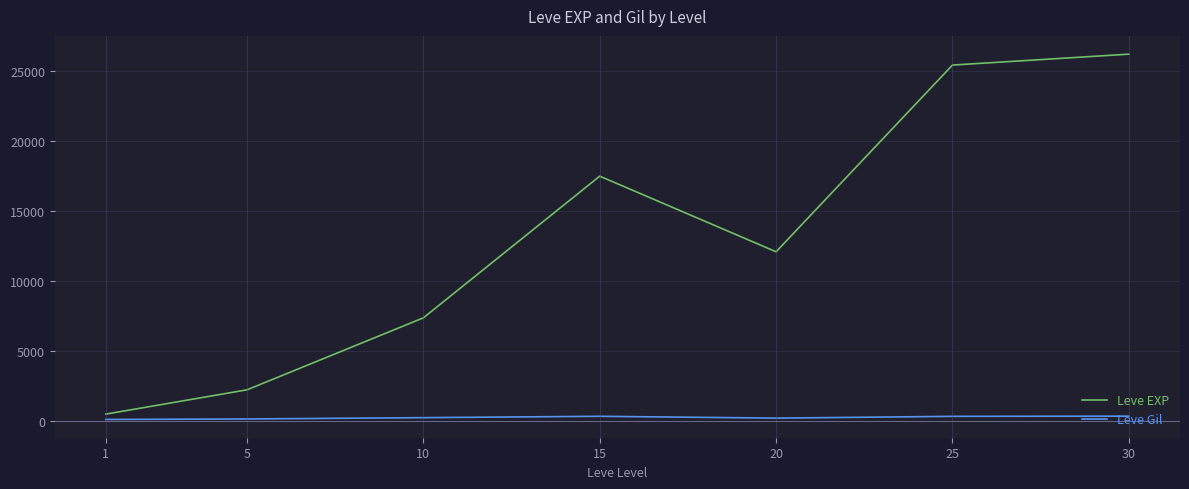

What is the difference between the maximum and minimum values in the Leve EXP series?

25714